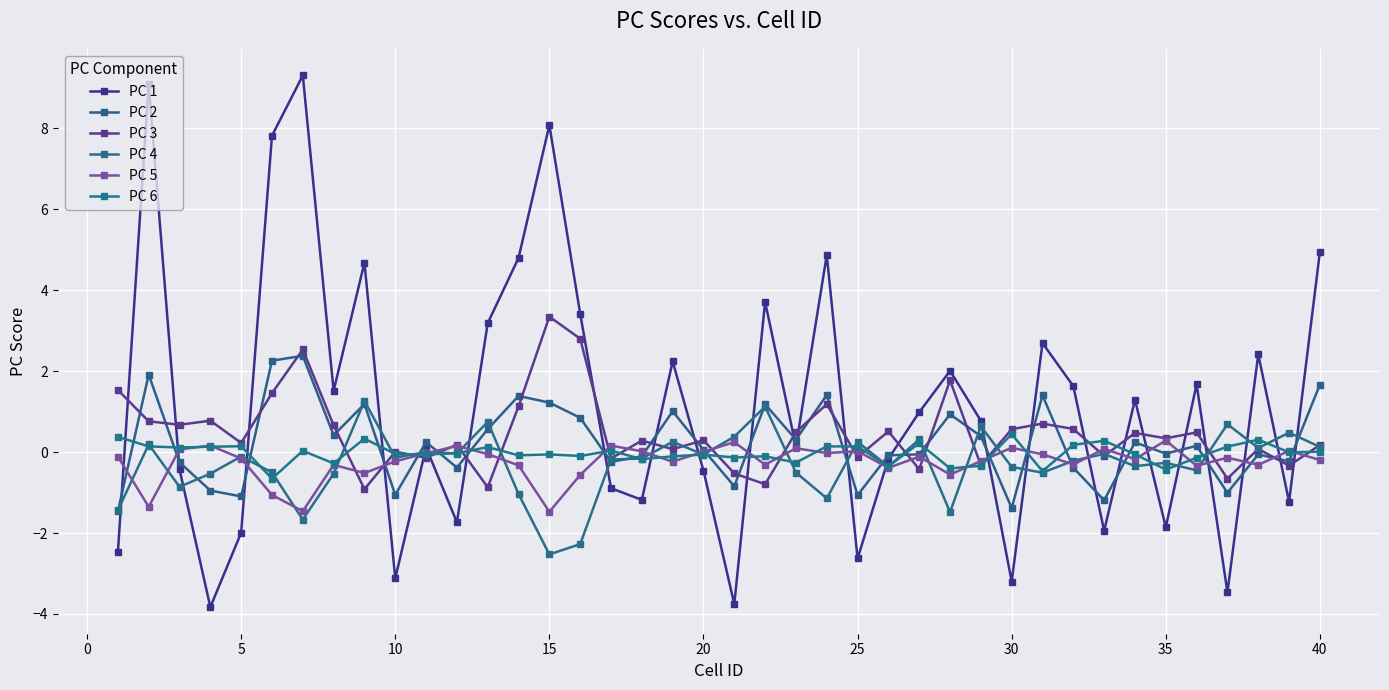

Reading right to left, extract all data points from this chart.

PC 1: 4.9	-1.2	2.4	-3.5	1.7	-1.9	1.3	-1.9	1.6	2.7	-3.2	0.8	2.0	1.0	-0.2	-2.6	4.9	0.1	3.7	-3.8	-0.5	2.2	-1.2	-0.9	3.4	8.1	4.8	3.2	-1.7	0.1	-3.1	4.7	1.5	9.3	7.8	-2.0	-3.8	-0.4	9.1	-2.5
PC 2: 1.7	-0.2	-0.1	-1.0	0.2	-0.0	0.2	-1.2	-0.4	1.4	-1.4	0.4	0.9	-0.1	-0.1	-1.1	1.4	0.3	1.2	-0.8	0.1	1.0	-0.1	-0.2	0.8	1.2	1.4	0.6	-0.4	0.2	-1.1	1.2	0.4	2.4	2.3	-1.1	-1.0	-0.3	1.9	-1.5
PC 3: 0.2	-0.3	0.1	-0.7	0.5	0.3	0.5	-0.1	0.6	0.7	0.6	-0.3	1.8	-0.4	0.5	-0.1	1.2	0.5	-0.8	-0.5	0.3	0.1	0.3	-0.2	2.8	3.3	1.1	-0.9	0.2	-0.1	0.0	-0.9	0.7	2.5	1.5	0.2	0.8	0.7	0.8	1.5
PC 4: 0.1	0.5	0.1	0.7	-0.5	-0.3	-0.3	-0.0	-0.2	-0.5	-0.4	0.6	-1.5	0.3	-0.4	0.3	-1.1	-0.5	1.1	0.4	-0.1	0.3	-0.2	-0.2	-2.3	-2.5	-1.0	0.7	-0.0	0.0	-0.1	1.3	-0.5	-1.7	-0.5	-0.1	-0.5	-0.9	0.2	-1.4
PC 5: -0.2	0.0	-0.3	-0.1	-0.3	0.3	-0.2	0.1	-0.3	-0.1	0.1	-0.2	-0.6	-0.1	-0.4	0.0	-0.0	0.1	-0.3	0.2	0.0	-0.2	0.0	0.2	-0.6	-1.5	-0.3	-0.1	0.2	-0.0	-0.2	-0.5	-0.3	-1.5	-1.1	-0.2	0.2	0.1	-1.4	-0.1
PC 6: 0.0	-0.0	0.3	0.1	-0.1	-0.4	-0.1	0.3	0.2	-0.5	0.4	-0.3	-0.4	0.2	-0.4	0.1	0.1	-0.3	-0.1	-0.1	-0.1	-0.1	-0.2	0.0	-0.1	-0.1	-0.1	0.1	-0.0	-0.1	-0.0	0.3	-0.3	0.0	-0.7	0.1	0.1	0.1	0.1	0.4